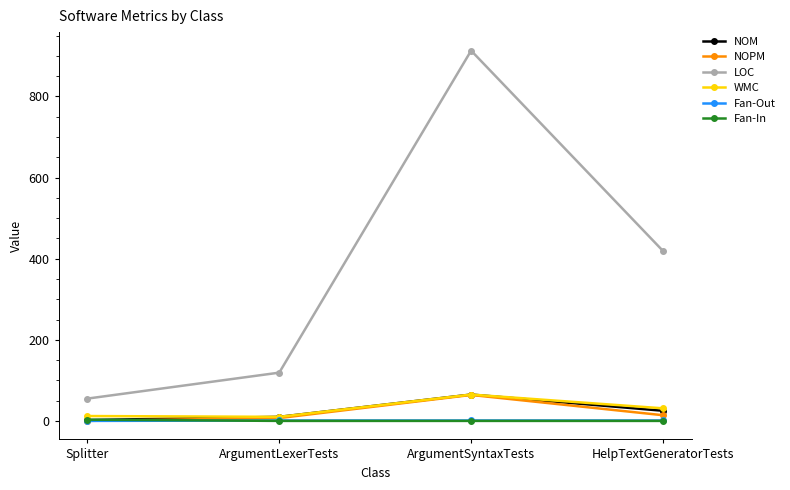

At which category is the sum across all series the highest?

ArgumentSyntaxTests